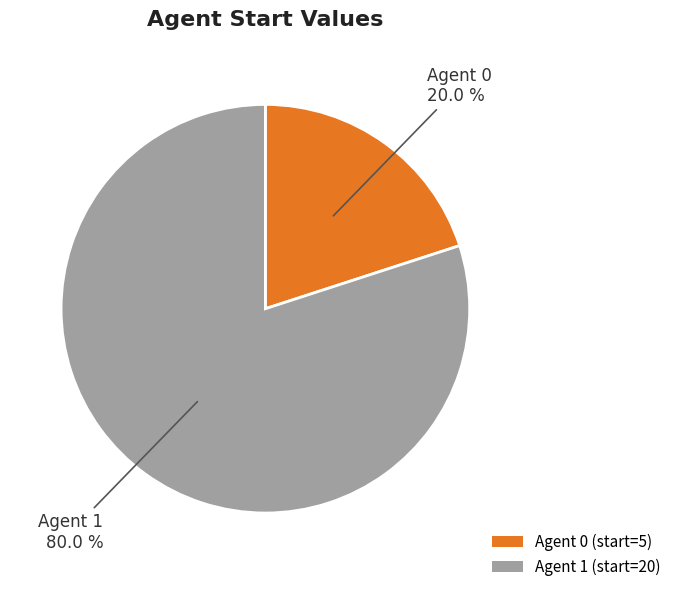

How many slices are in this pie chart?

2